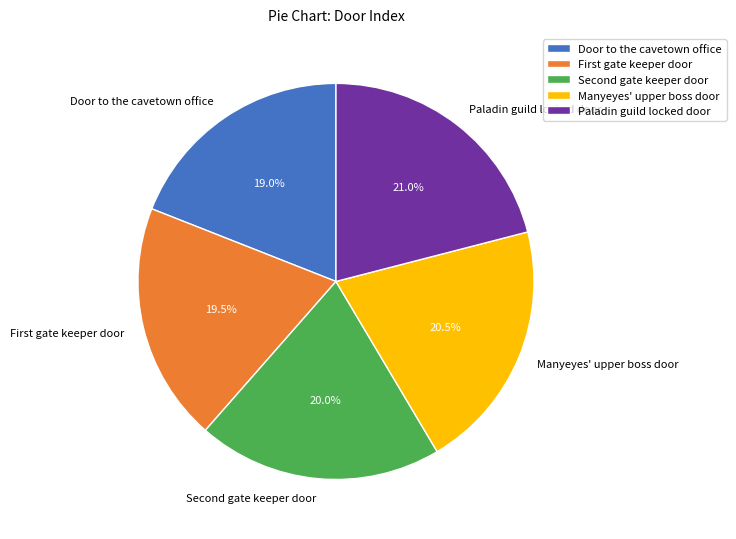

Between Door to the cavetown office and Paladin guild locked door, which is larger?

Paladin guild locked door